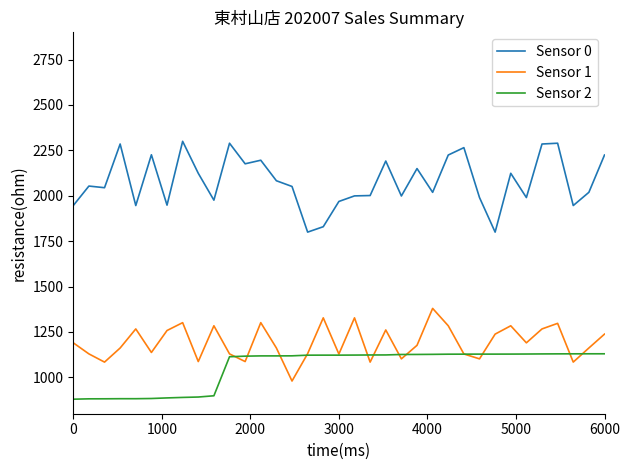

Rank the series by their maximum value, from highest to lowest.

Sensor 0, Sensor 1, Sensor 2